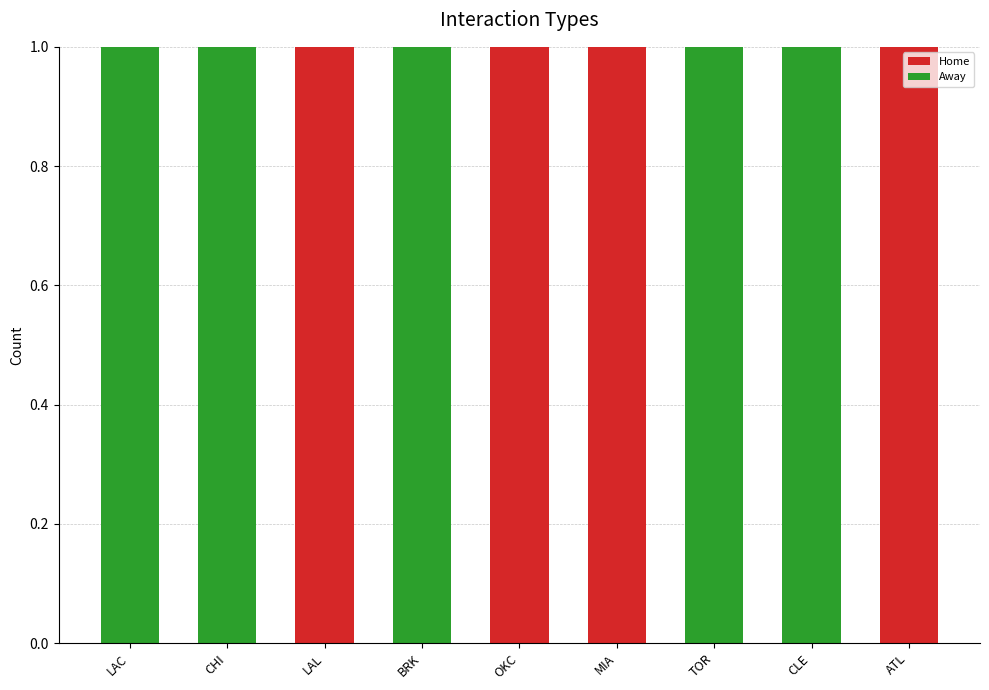

Is it true that Home equals 1 at ATL?

True